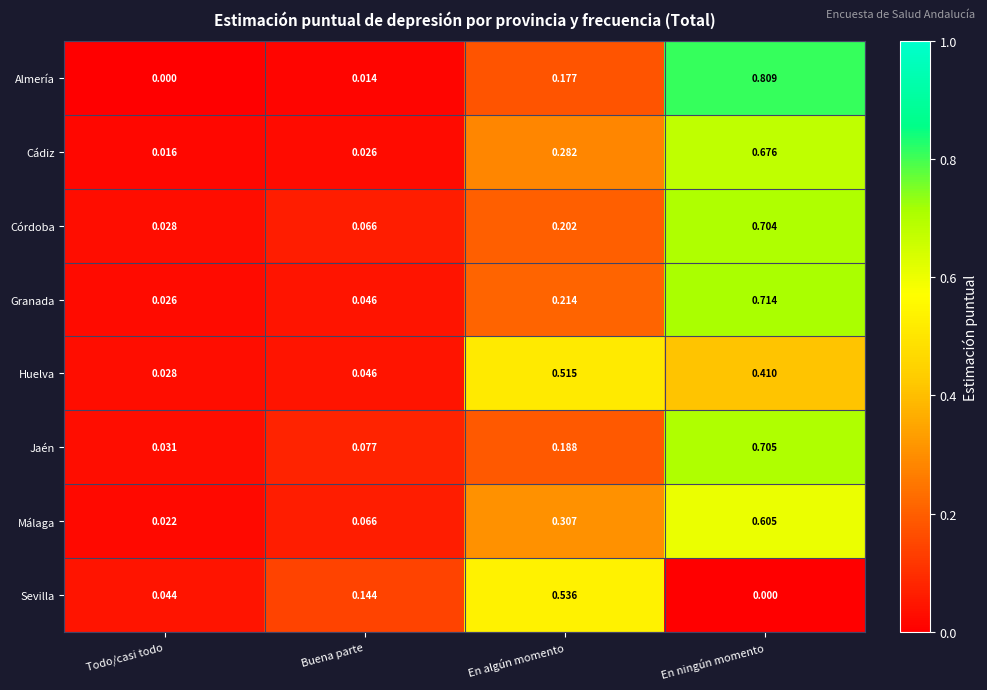

At which category is the sum across all series the highest?

En ningún momento